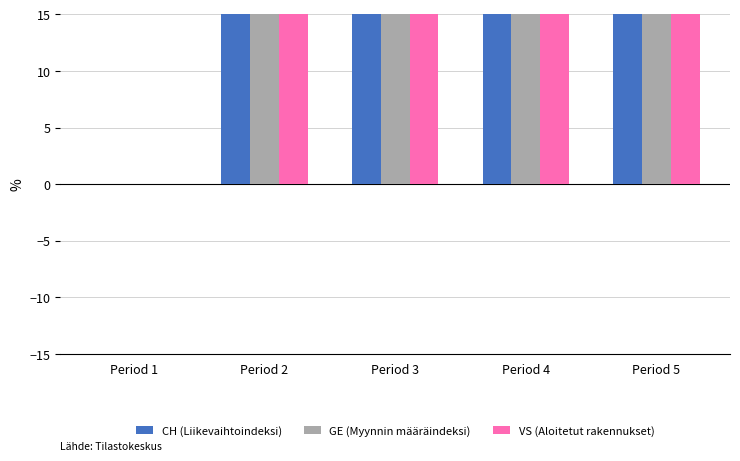

How many values in the GE (Myynnin määräindeksi) series exceed 3000?

2